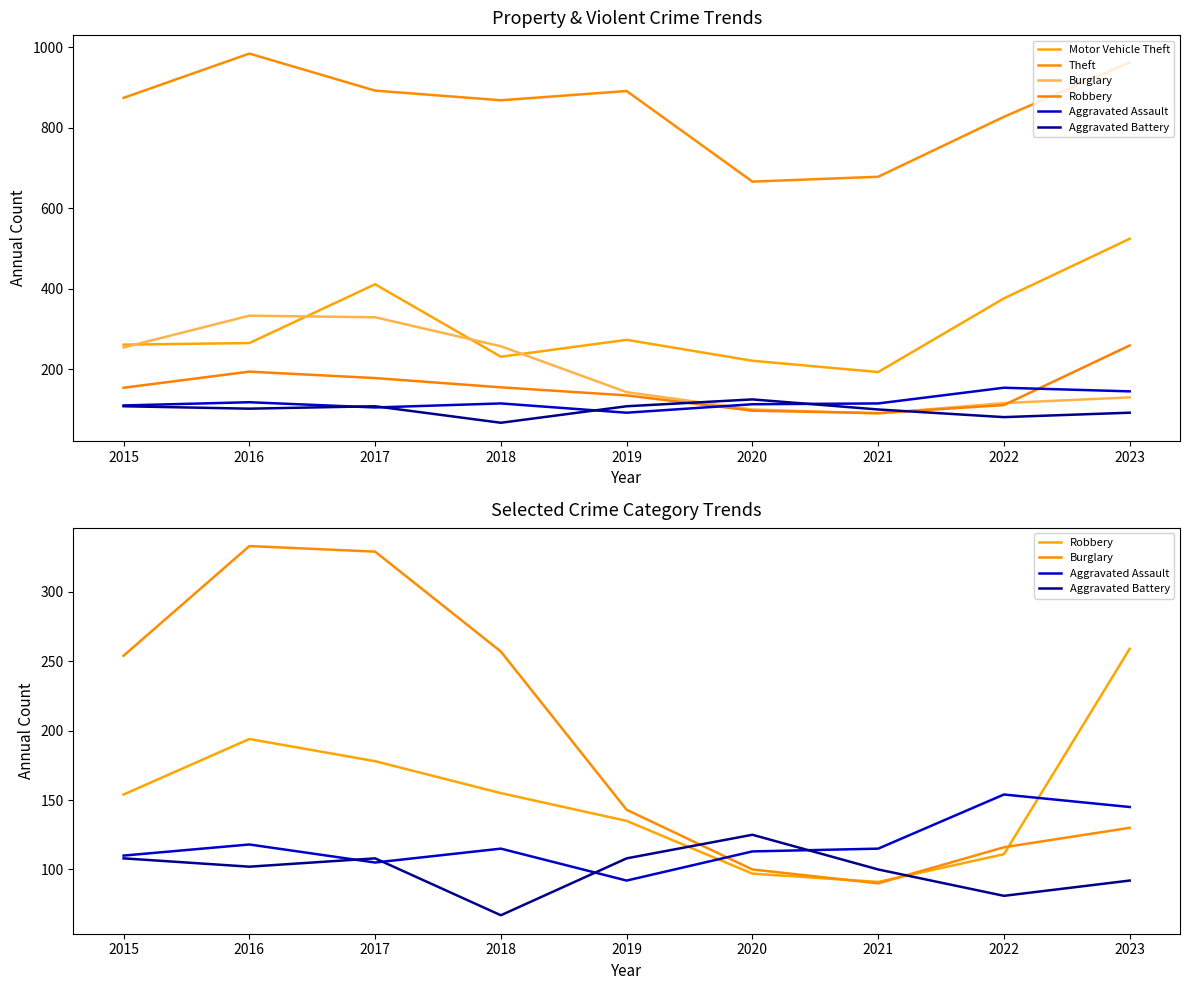

True or false: Burglary and Theft cross at least once.

False